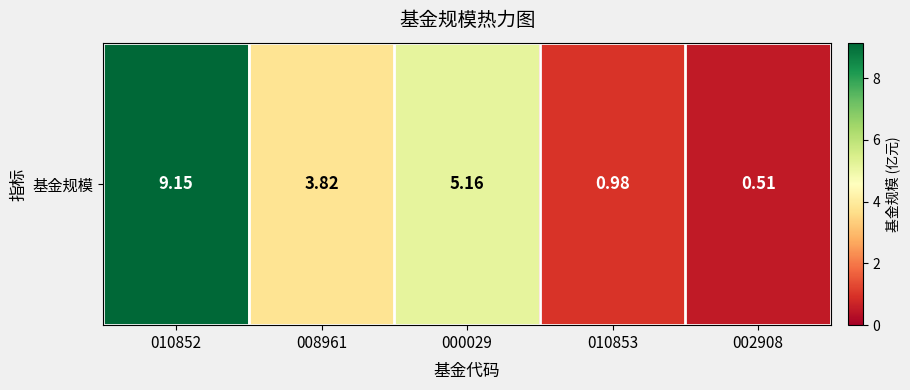

What is the average value?

3.9